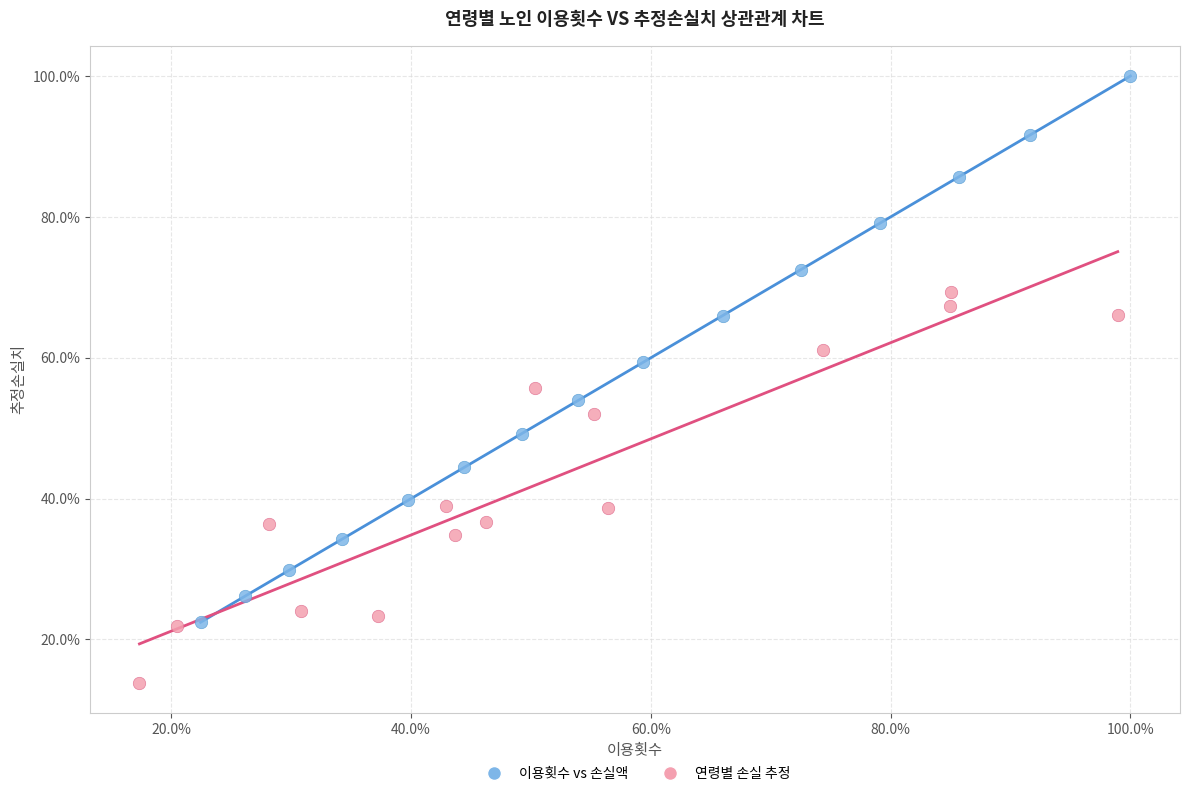

Which series reaches the maximum Y coordinate?

이용횟수 vs 손실액